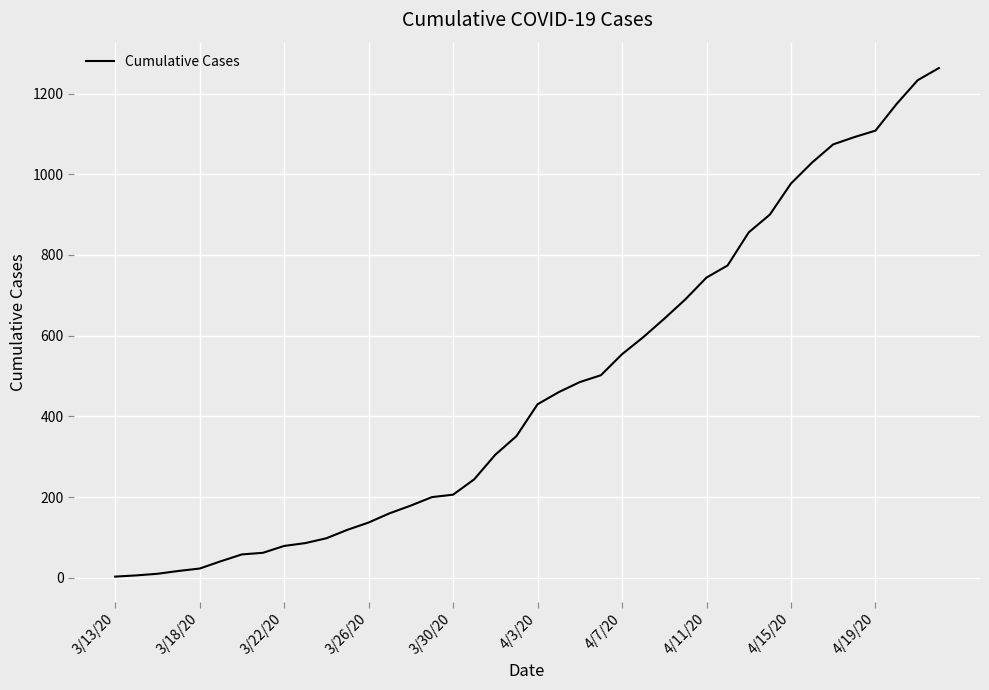

What is the maximum value shown in the chart?

1263